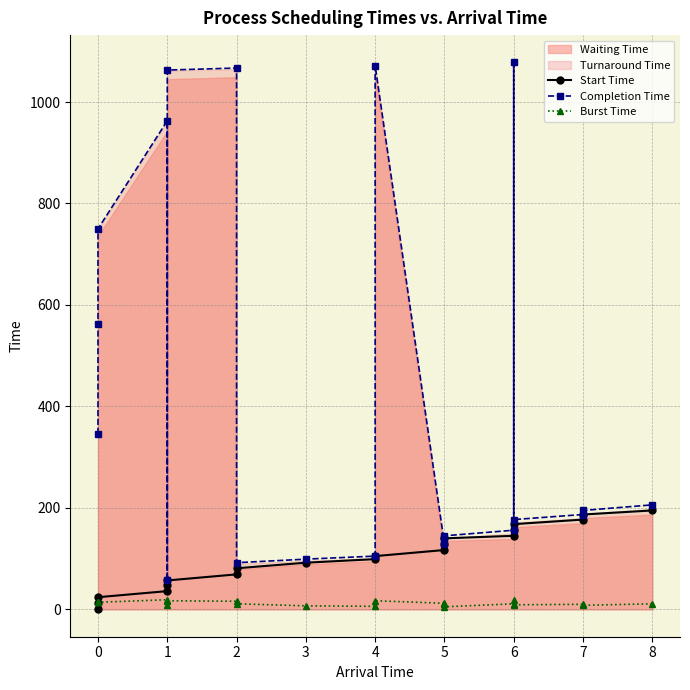

What is the maximum value shown in the chart?

1078